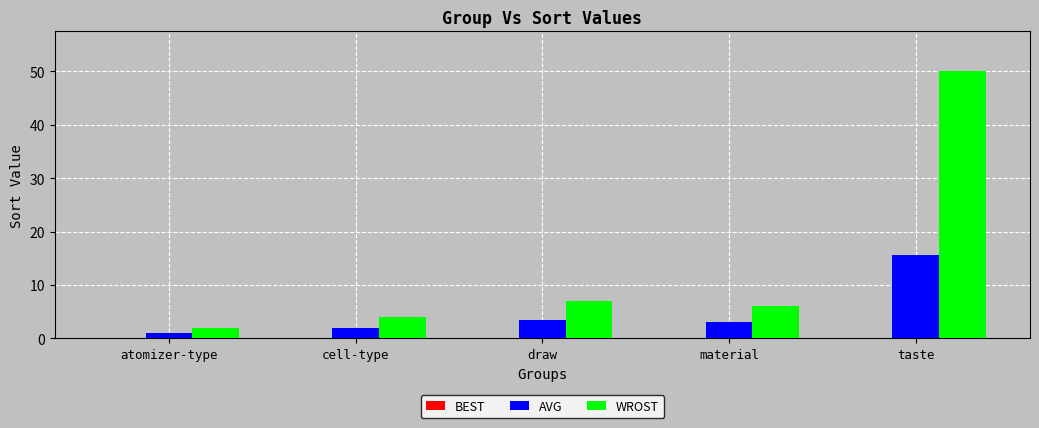

What is the total value across all series at draw?

10.5